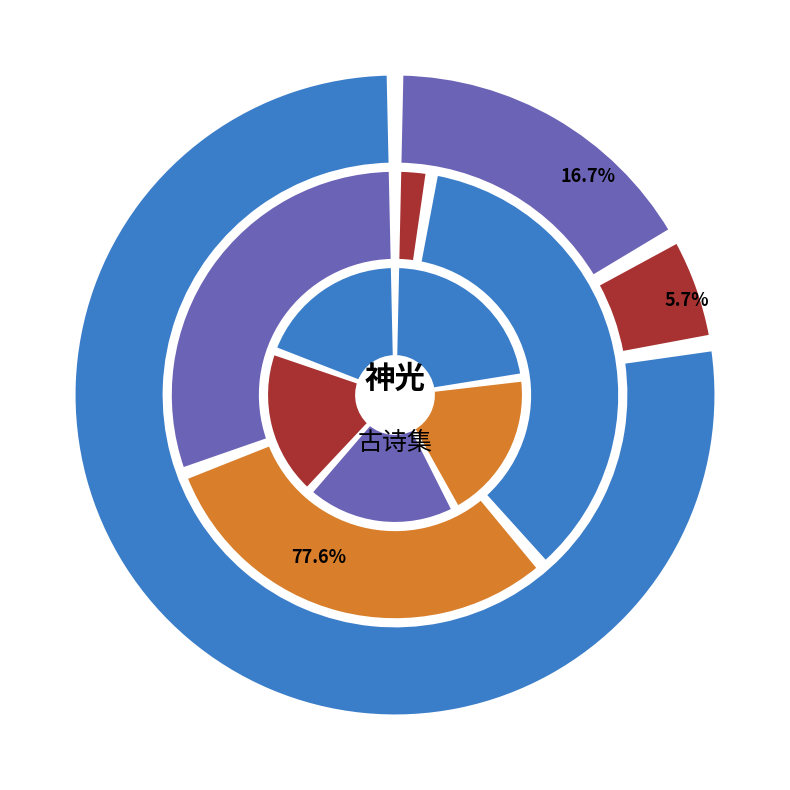

What portion of the pie excludes 入书室东垣有神光自几案出 其二?

81.8%